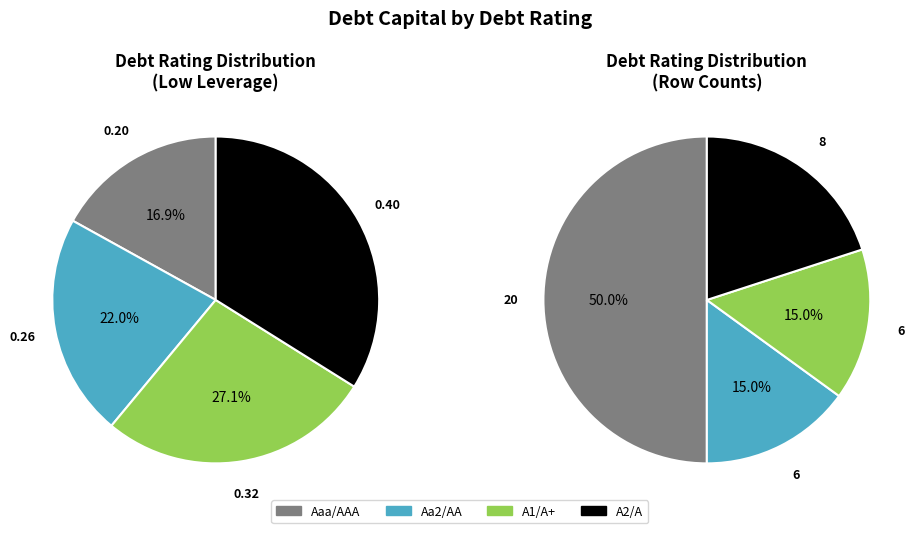

Does A1/A+ account for over 50% of the chart?

No